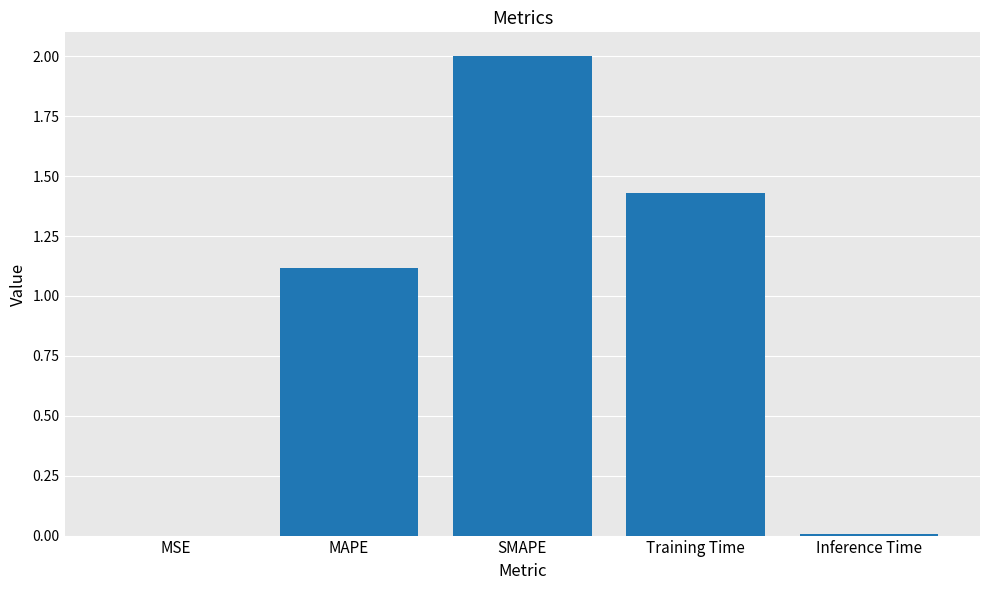

What is the average value?

0.9